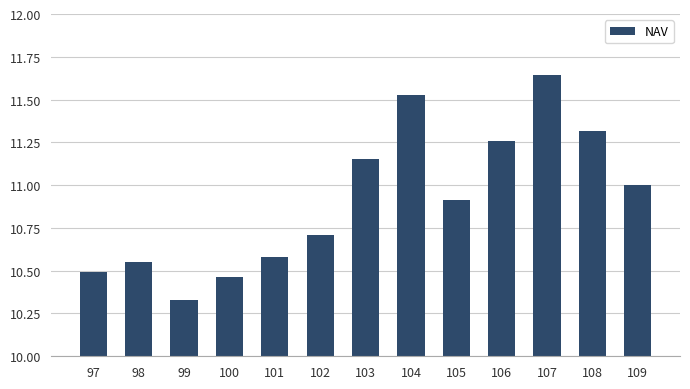

Which label corresponds to the largest value in the chart?

107